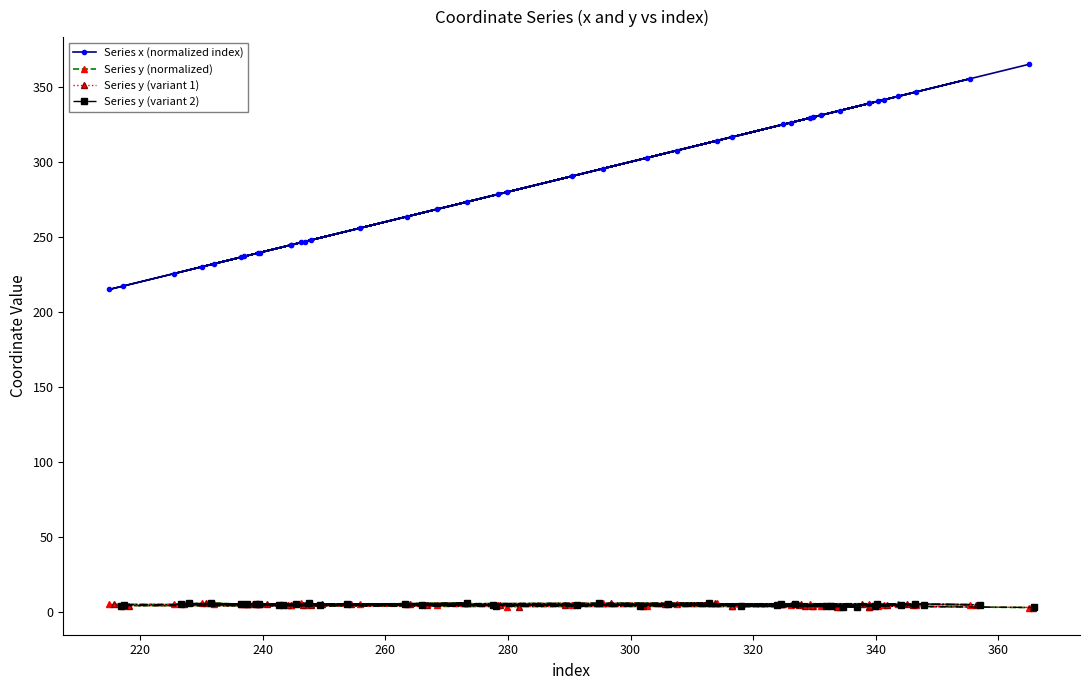

What are all the series names shown in the legend?

Series x (normalized index), Series y (normalized), Series y (variant 1), Series y (variant 2)